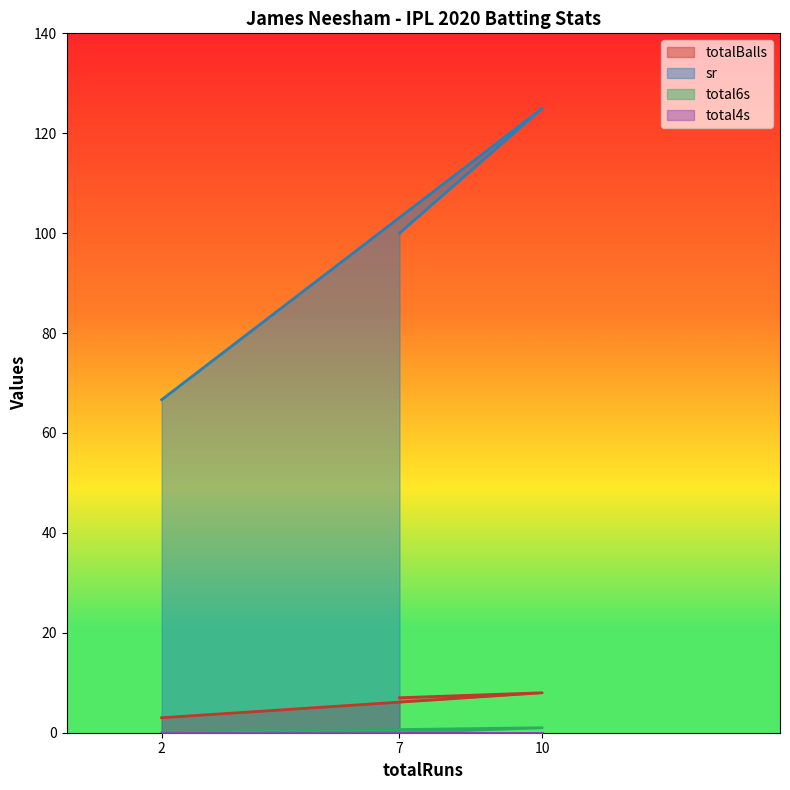

Which series has the largest total across all categories?

sr